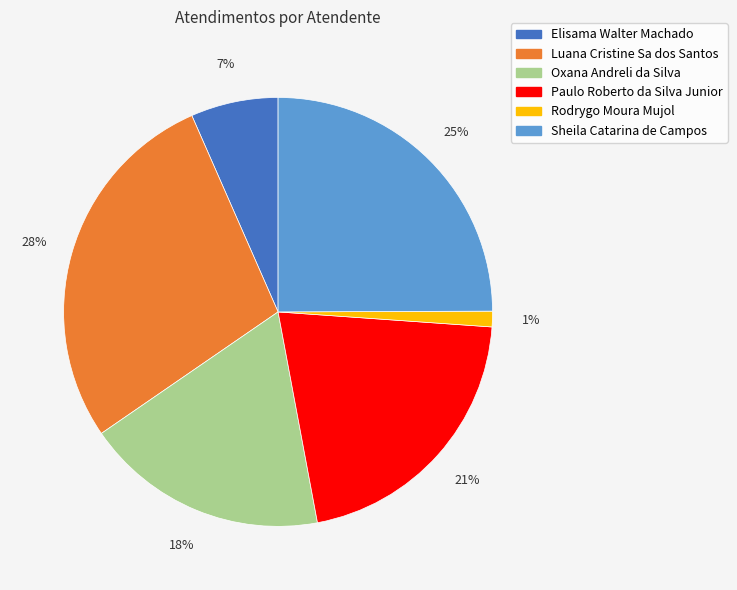

To the nearest percent, what portion does Paulo Roberto da Silva Junior represent?

21%